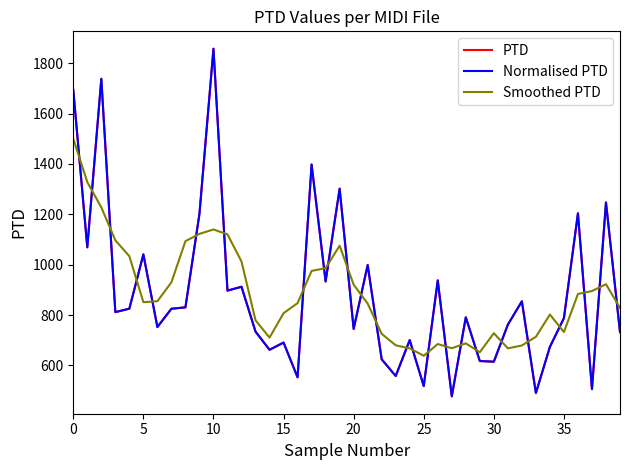

Is this an area chart (filled region under the line)?

No